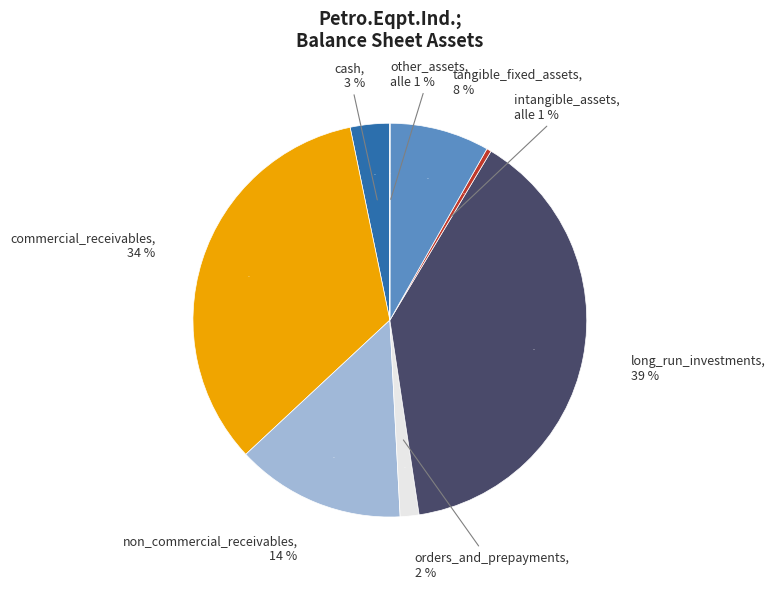

The other_assets slice represents 6% of the pie. True or false?

False